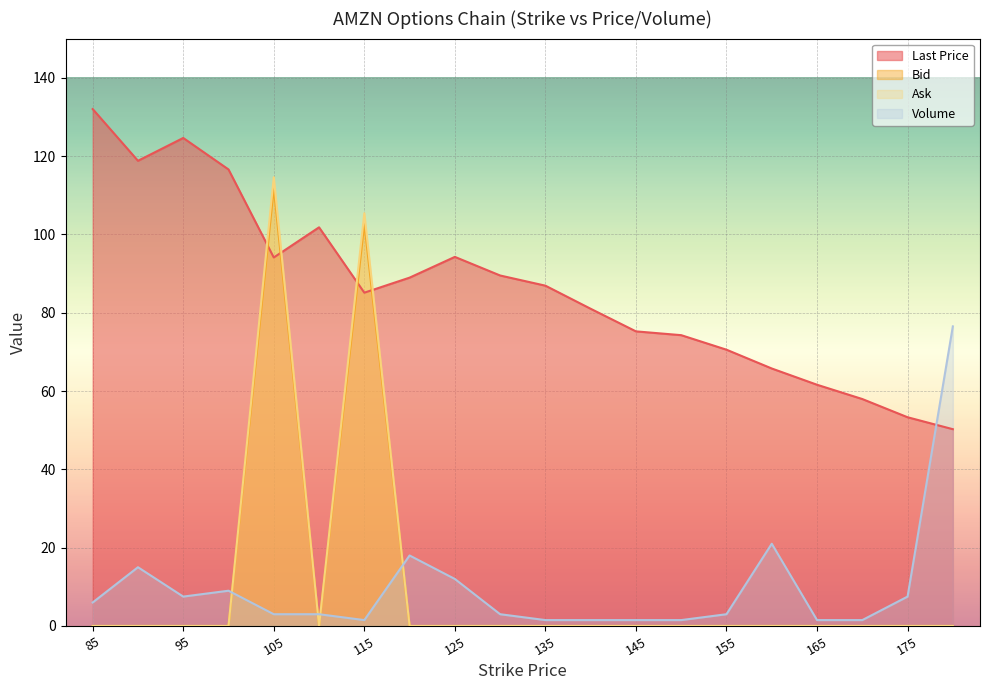

Between 170 and 90, which is larger?

90